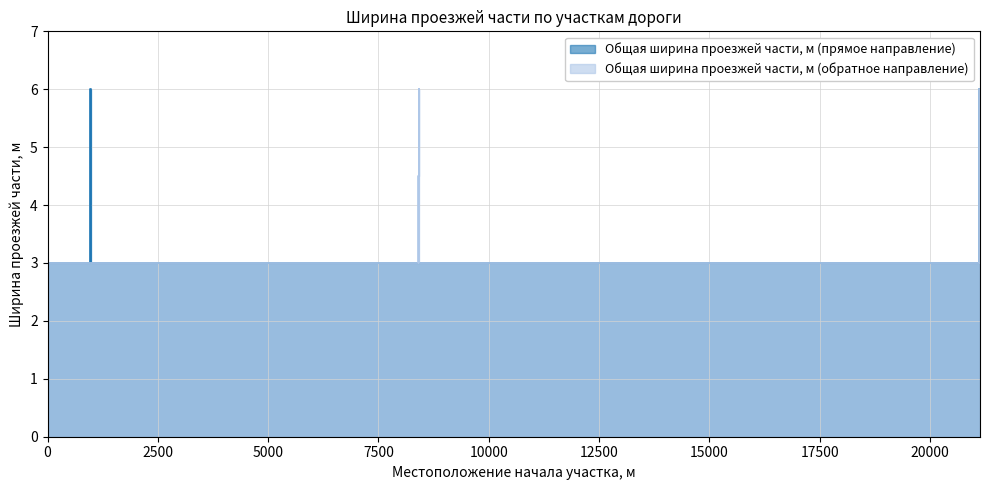

Between 8400 and 21119, which is larger?

21119